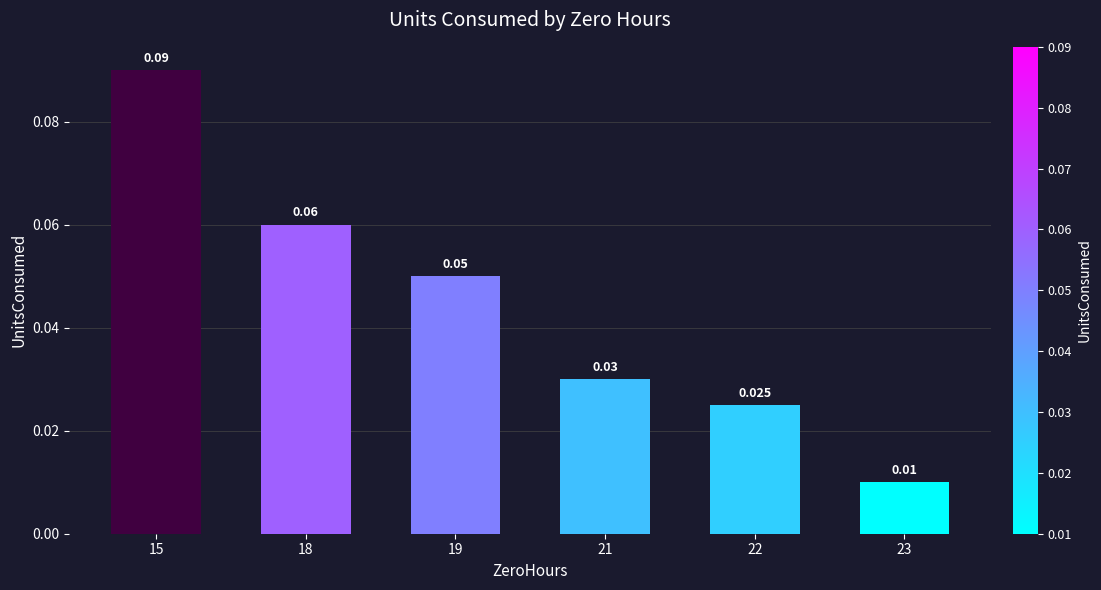

Reading right to left, transcribe all the data shown in this chart.

23=0.0	22=0.0	21=0.0	19=0.1	18=0.1	15=0.1